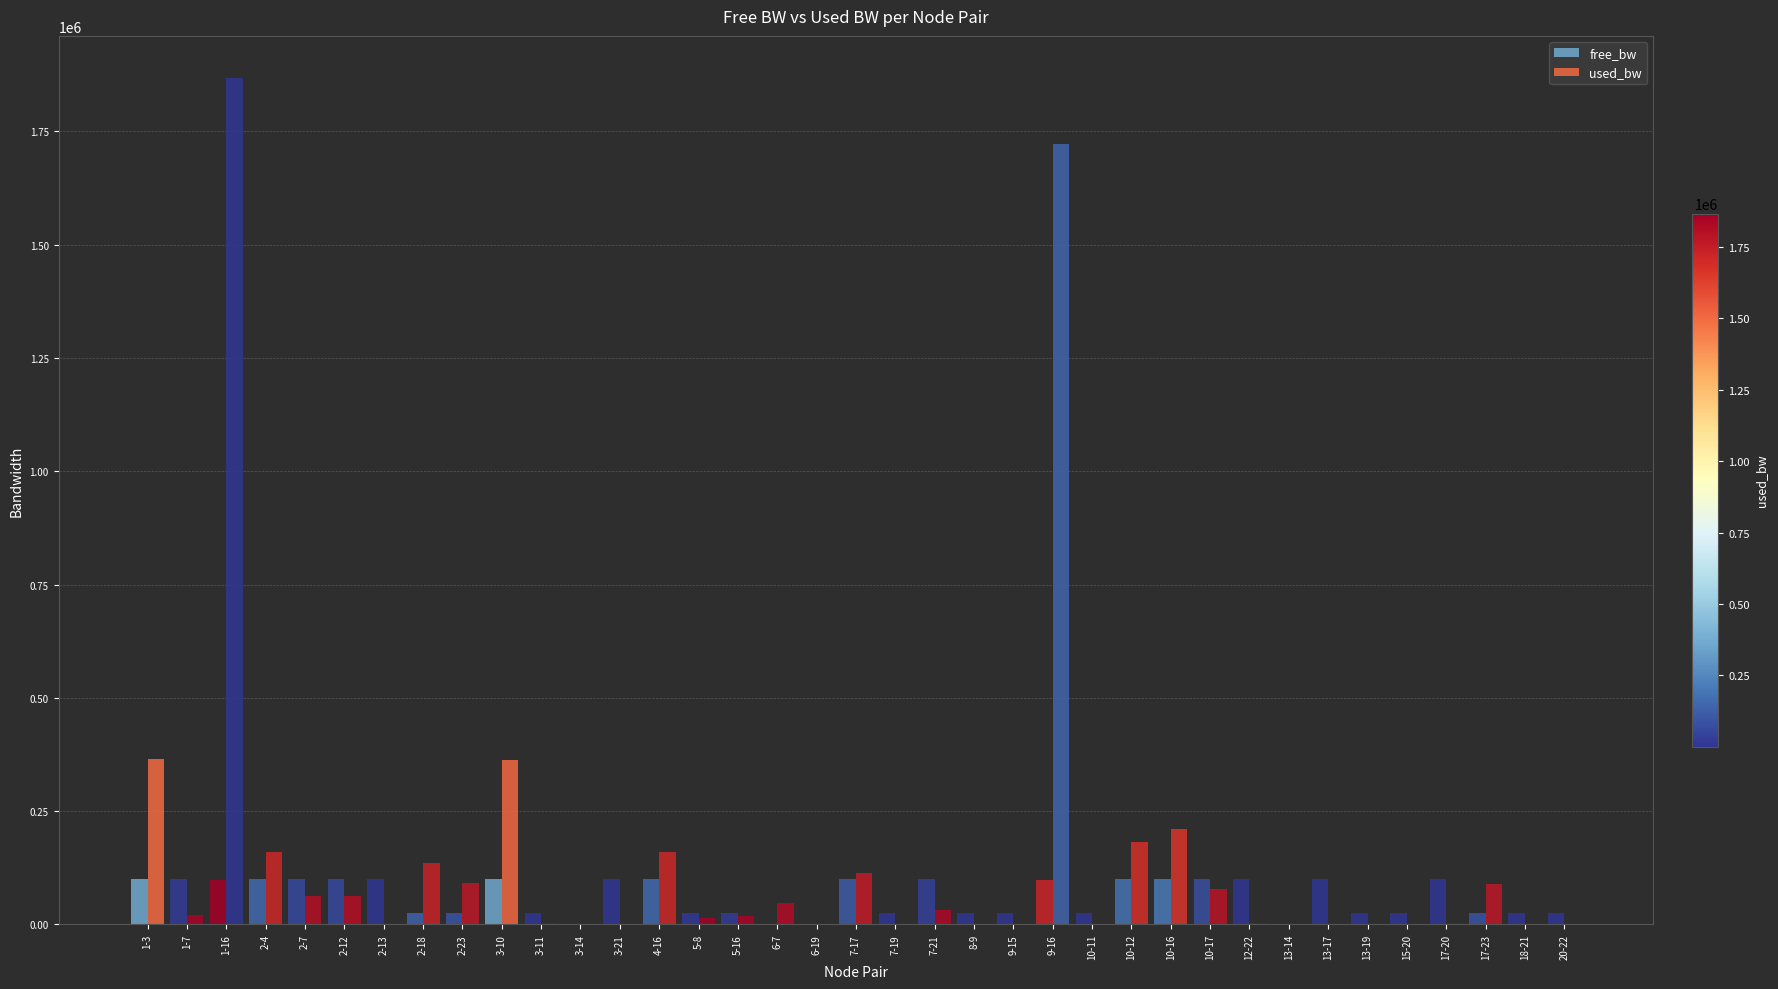

The value of free_bw at 1-7 is 99979.5. True or false?

True